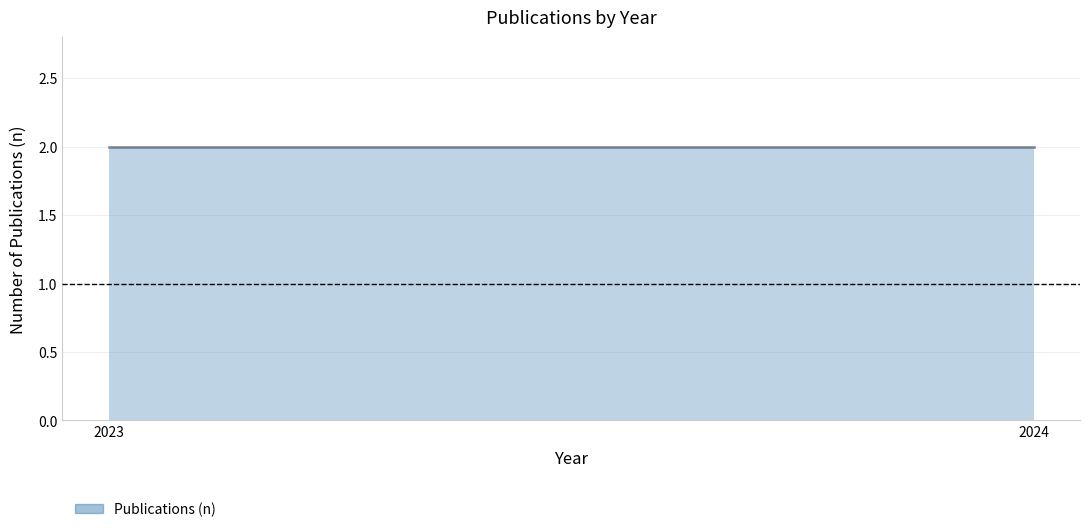

What is the greatest value displayed?

2